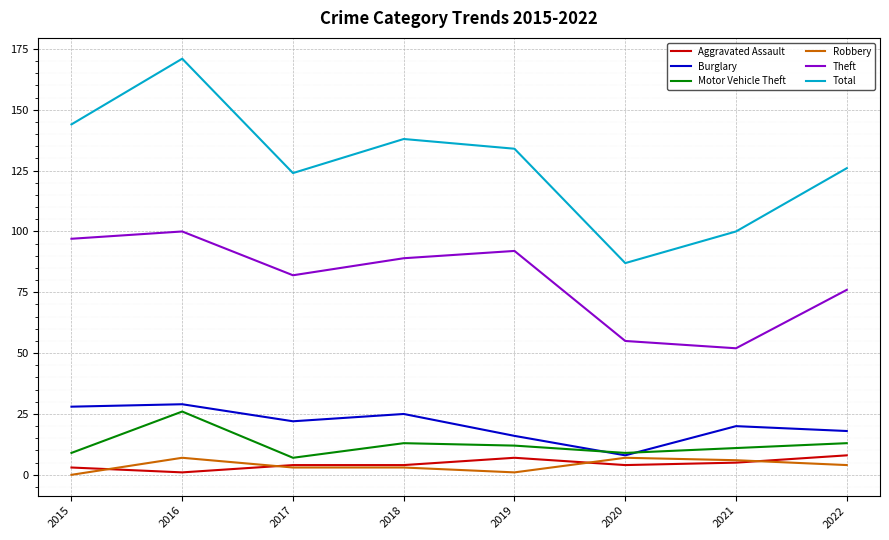

How many series are shown in this chart?

6